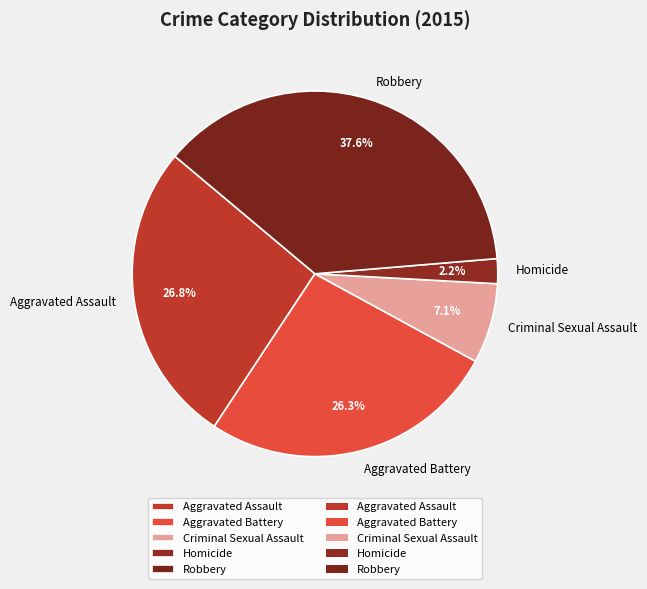

To the nearest percent, what percentage of the pie is Homicide?

2%